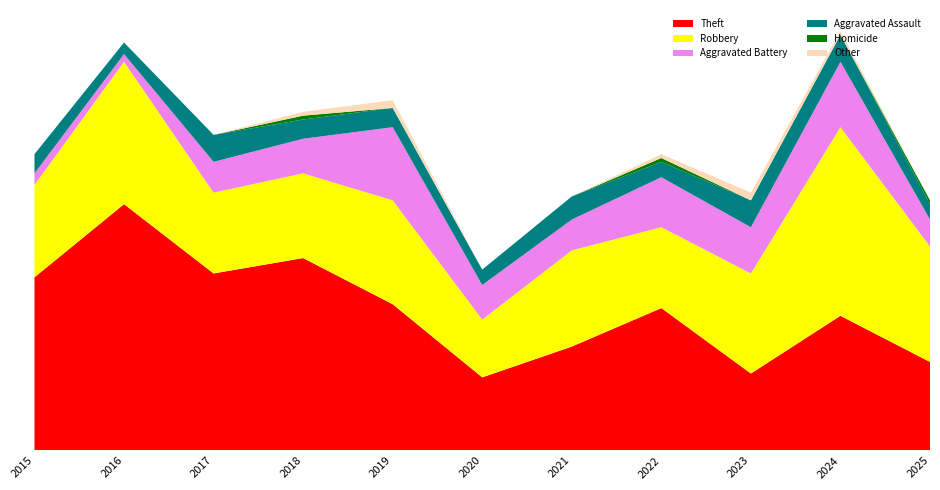

Reading right to left, what are all the values shown in this chart?

Theft: 2025=23	2024=35	2023=20	2022=37	2021=27	2020=19	2019=38	2018=50	2017=46	2016=64	2015=45
Robbery: 2025=30	2024=49	2023=26	2022=21	2021=25	2020=15	2019=27	2018=22	2017=21	2016=37	2015=24
Aggravated Battery: 2025=7	2024=17	2023=12	2022=13	2021=8	2020=9	2019=19	2018=9	2017=8	2016=2	2015=3
Aggravated Assault: 2025=4	2024=7	2023=7	2022=4	2021=6	2020=4	2019=5	2018=5	2017=7	2016=3	2015=5
Homicide: 2025=1	2024=0	2023=0	2022=1	2021=0	2020=0	2019=0	2018=1	2017=0	2016=0	2015=0
Other: 2025=0	2024=1	2023=2	2022=1	2021=0	2020=0	2019=2	2018=1	2017=0	2016=0	2015=0